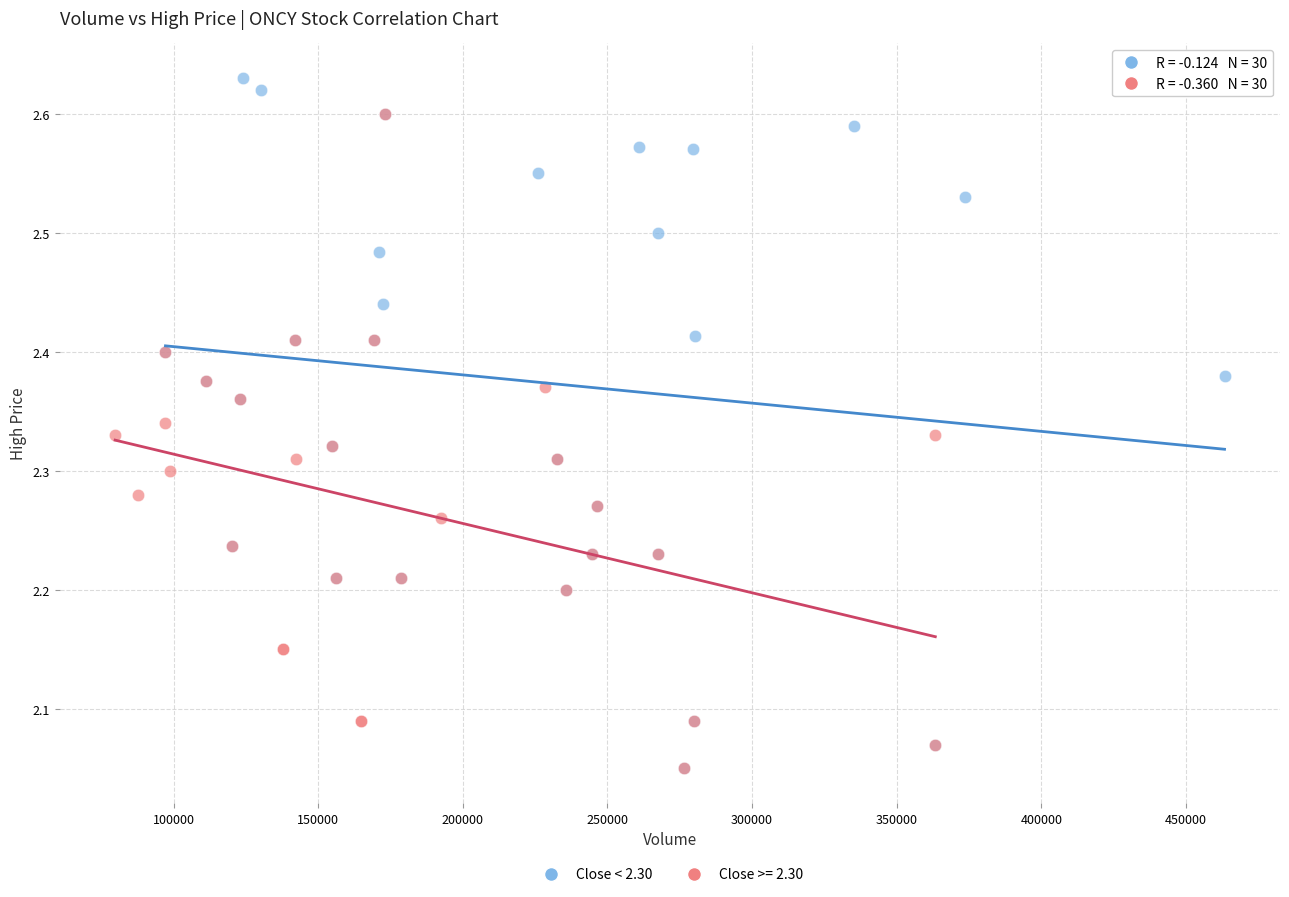

Which series has the widest spread of Y values?

Close < 2.30